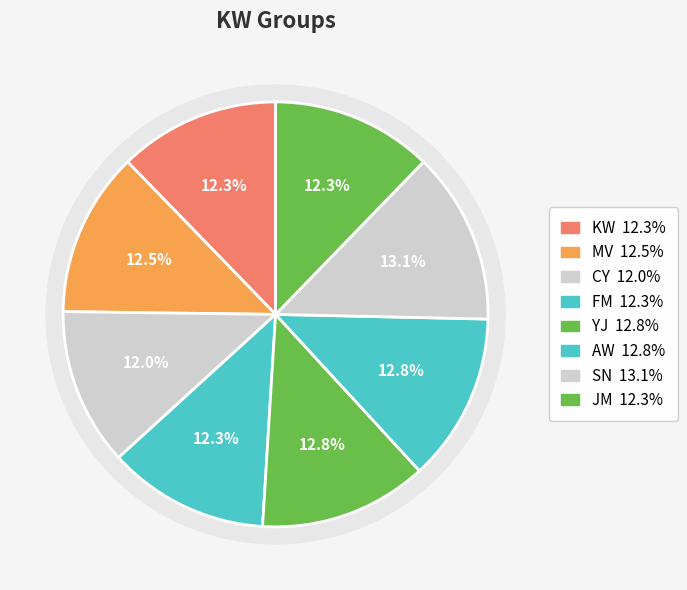

Is there any slice that represents more than half of the pie?

No